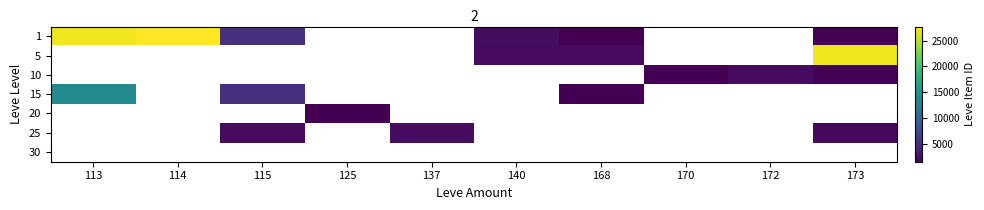

How many categories are shown in the chart?

10